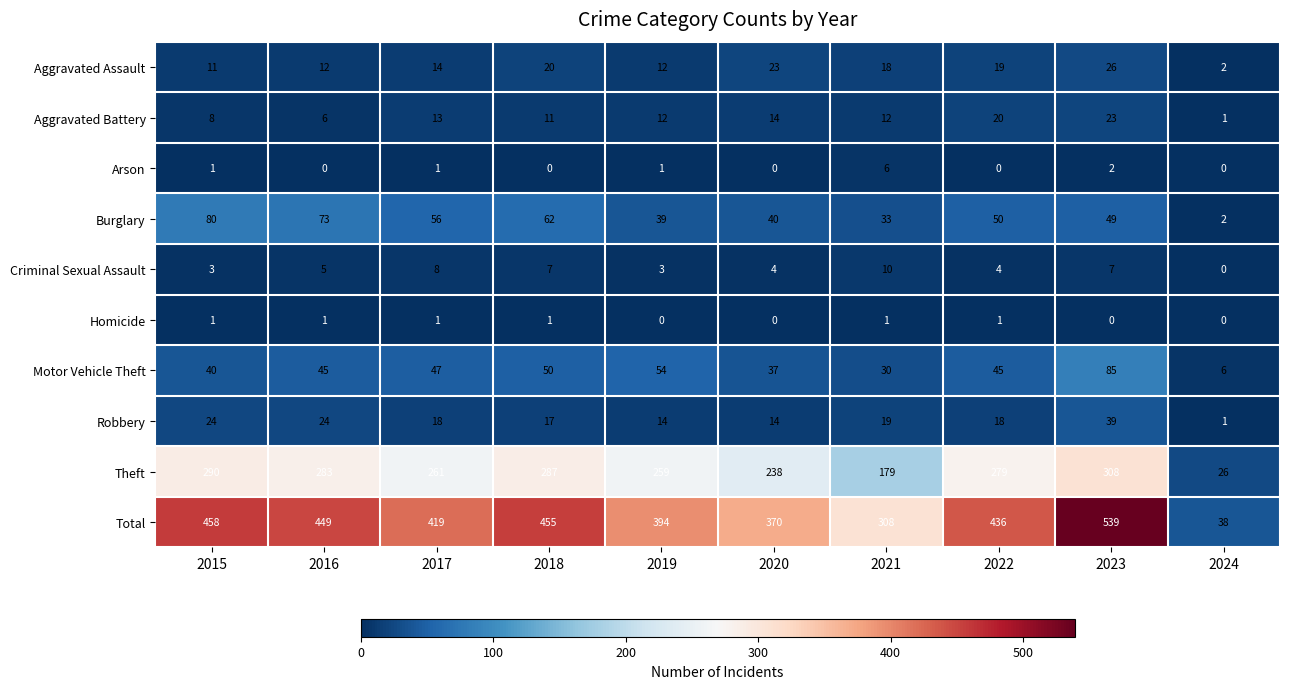

At how many categories does at least one series exceed 300?

9